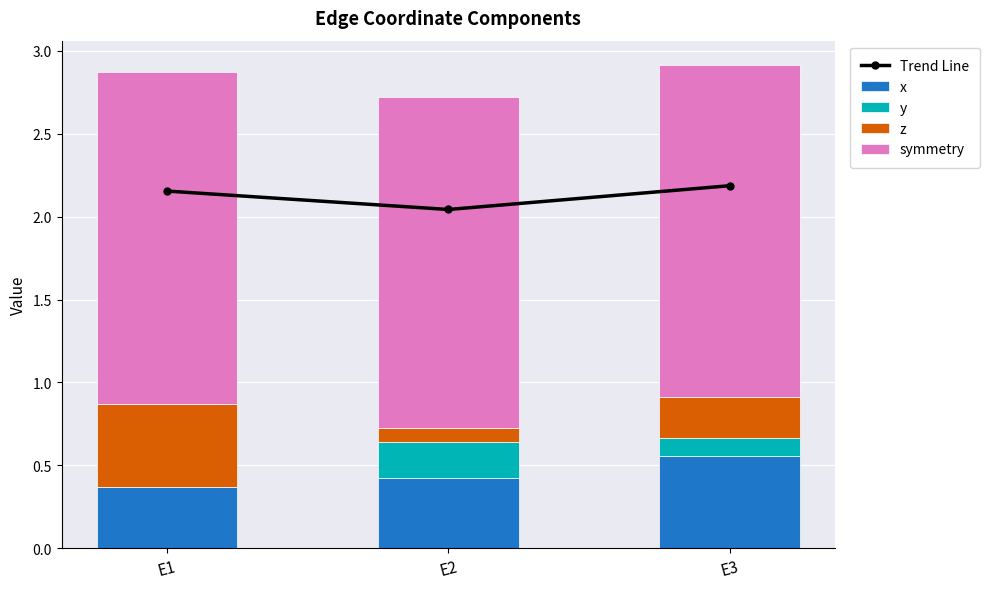

At which label does z reach its minimum?

E2